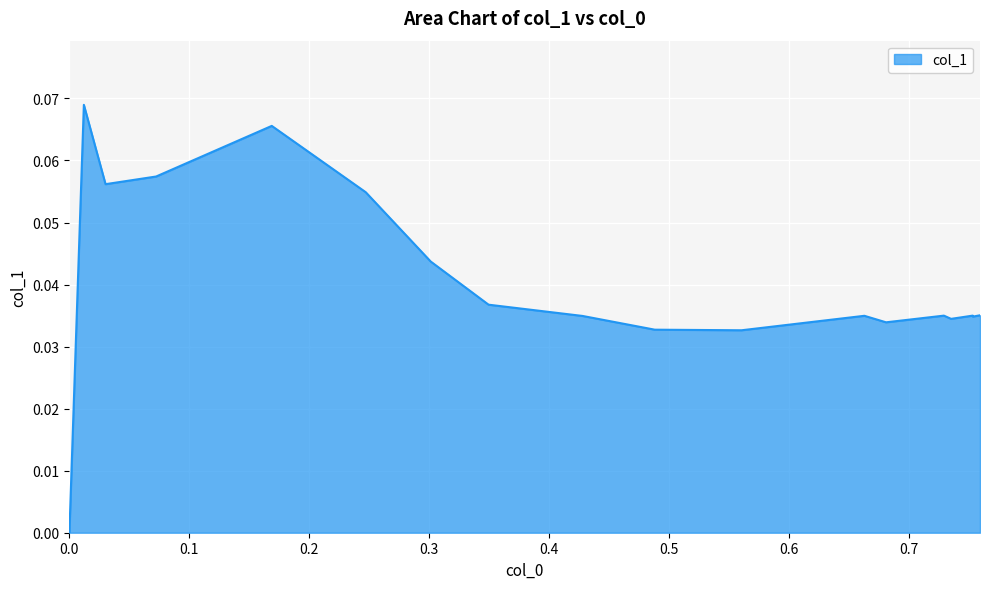

What is the maximum value shown in the chart?

0.1